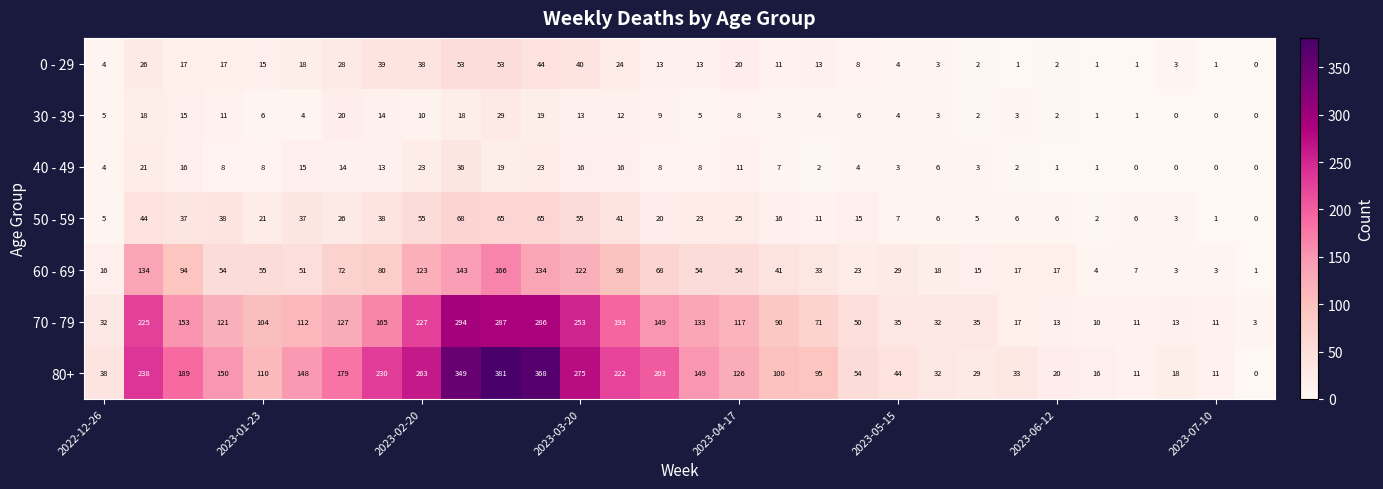

What is the sum of all 70 - 79 values?

3369